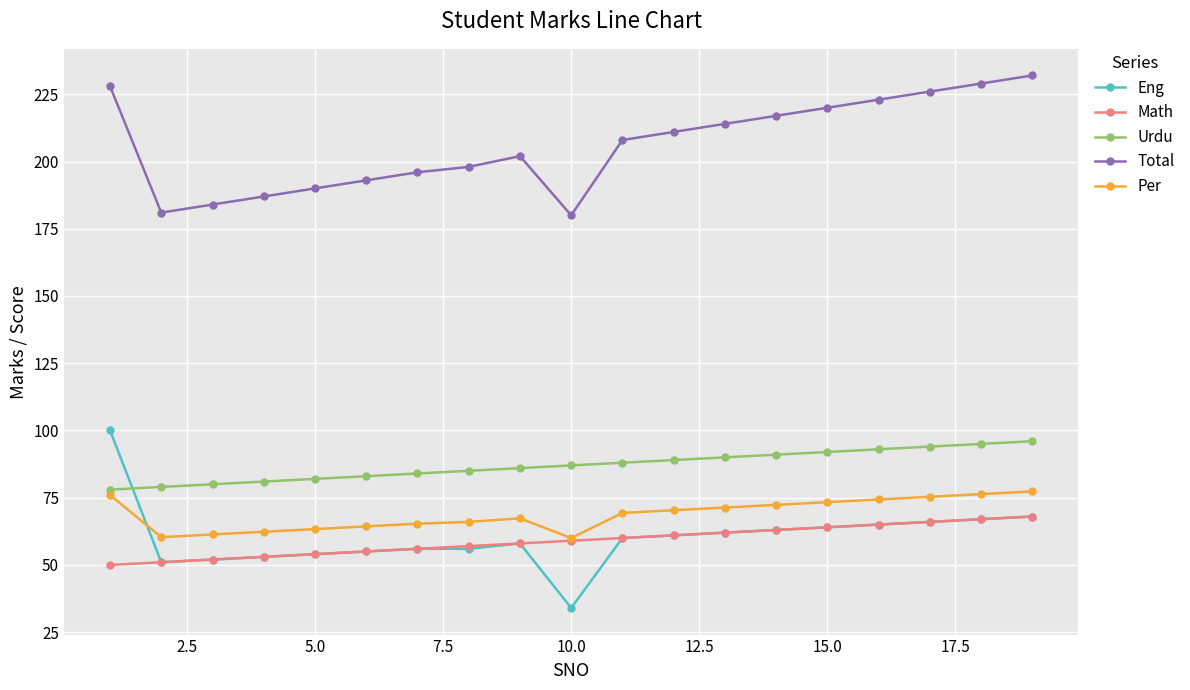

Which series has the largest total across all categories?

Total